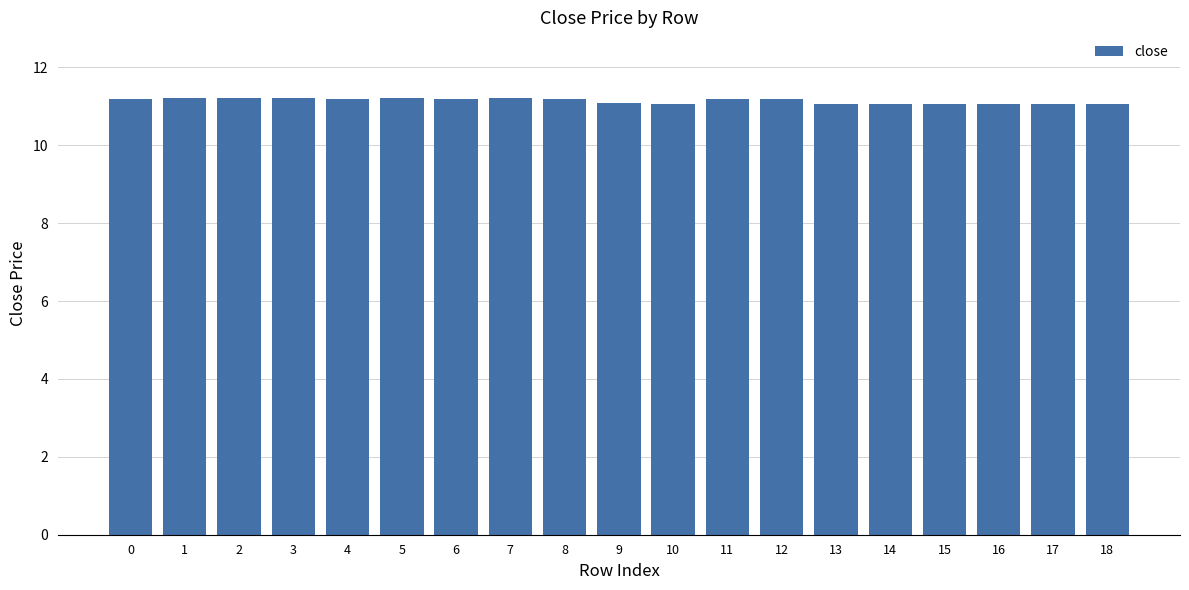

True or false: the data shows 11.2 at 1.

True